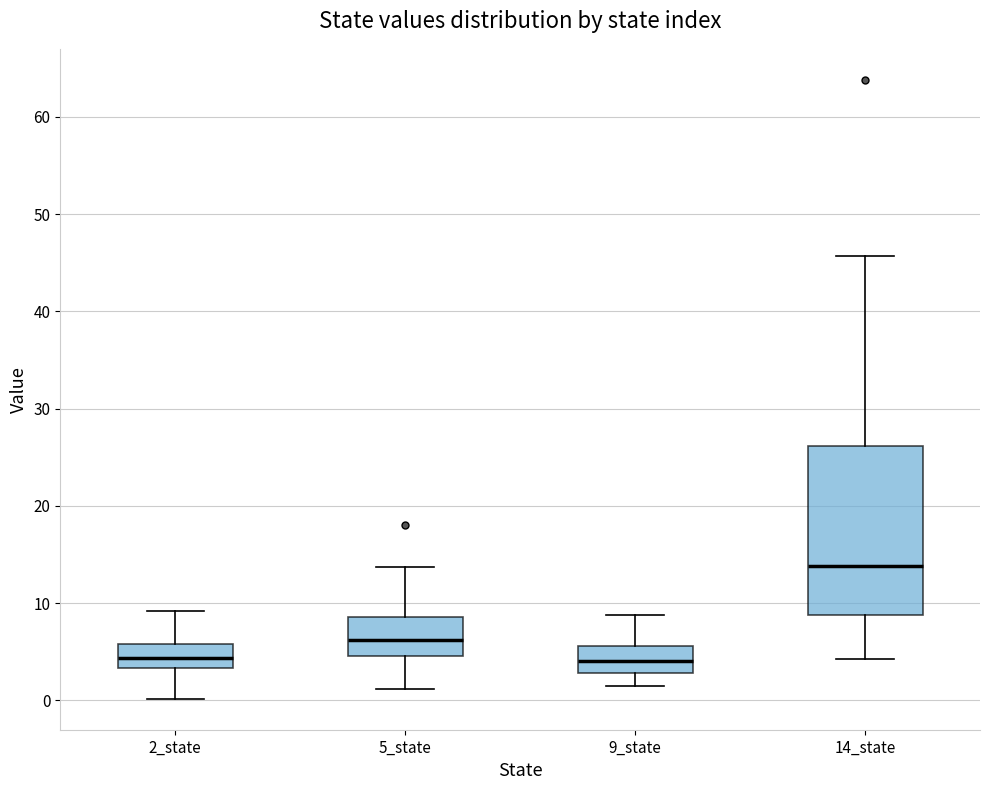

Comparing the boxes themselves (not the whiskers), which one is the tallest?

14_state